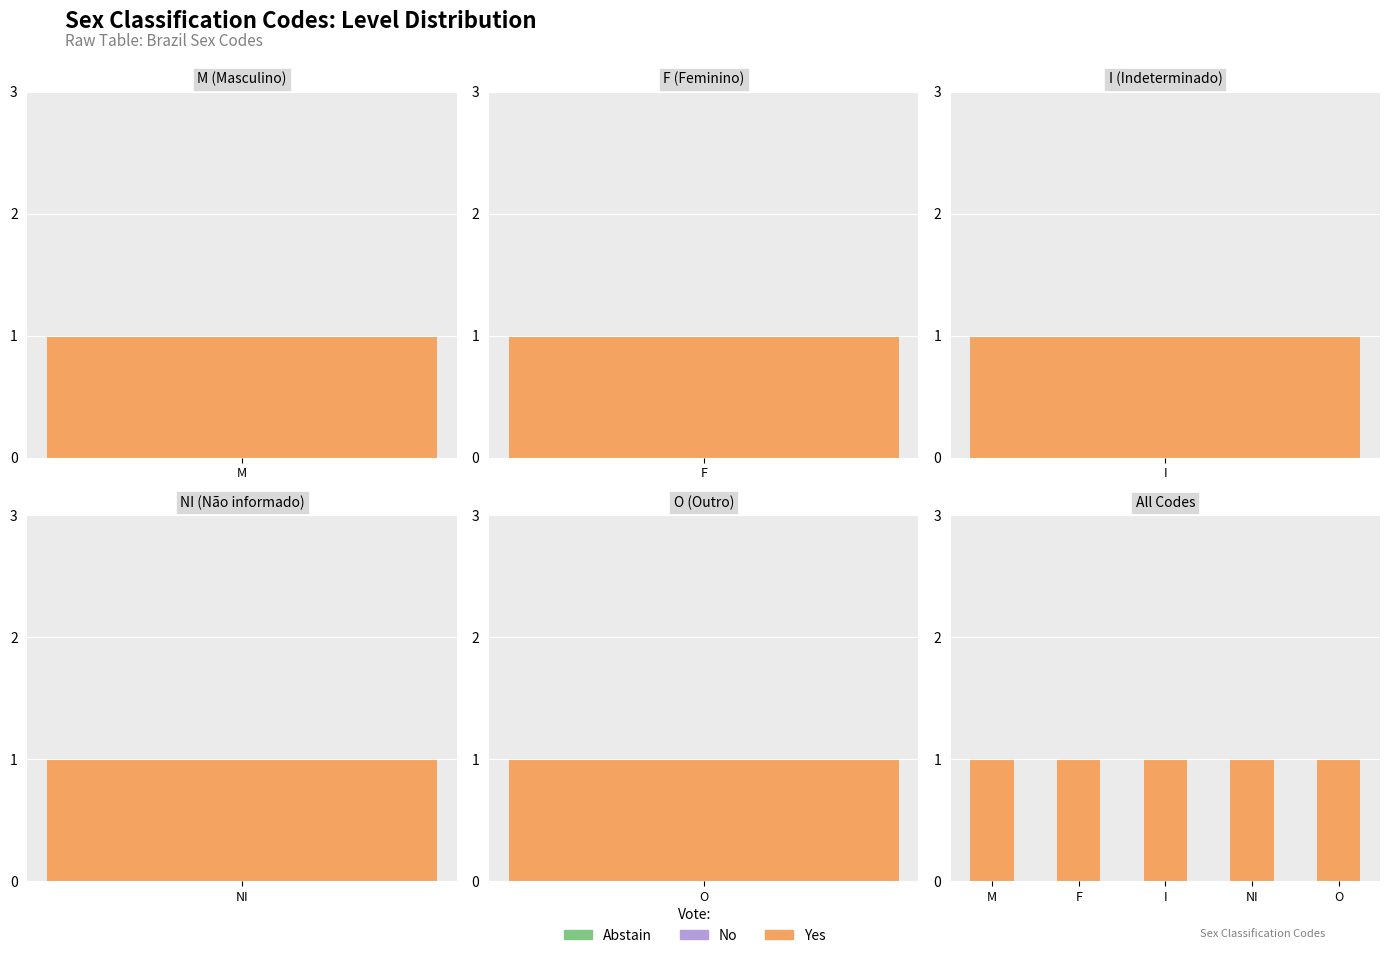

What are all the series names shown in the legend?

Yes, No, Abstain